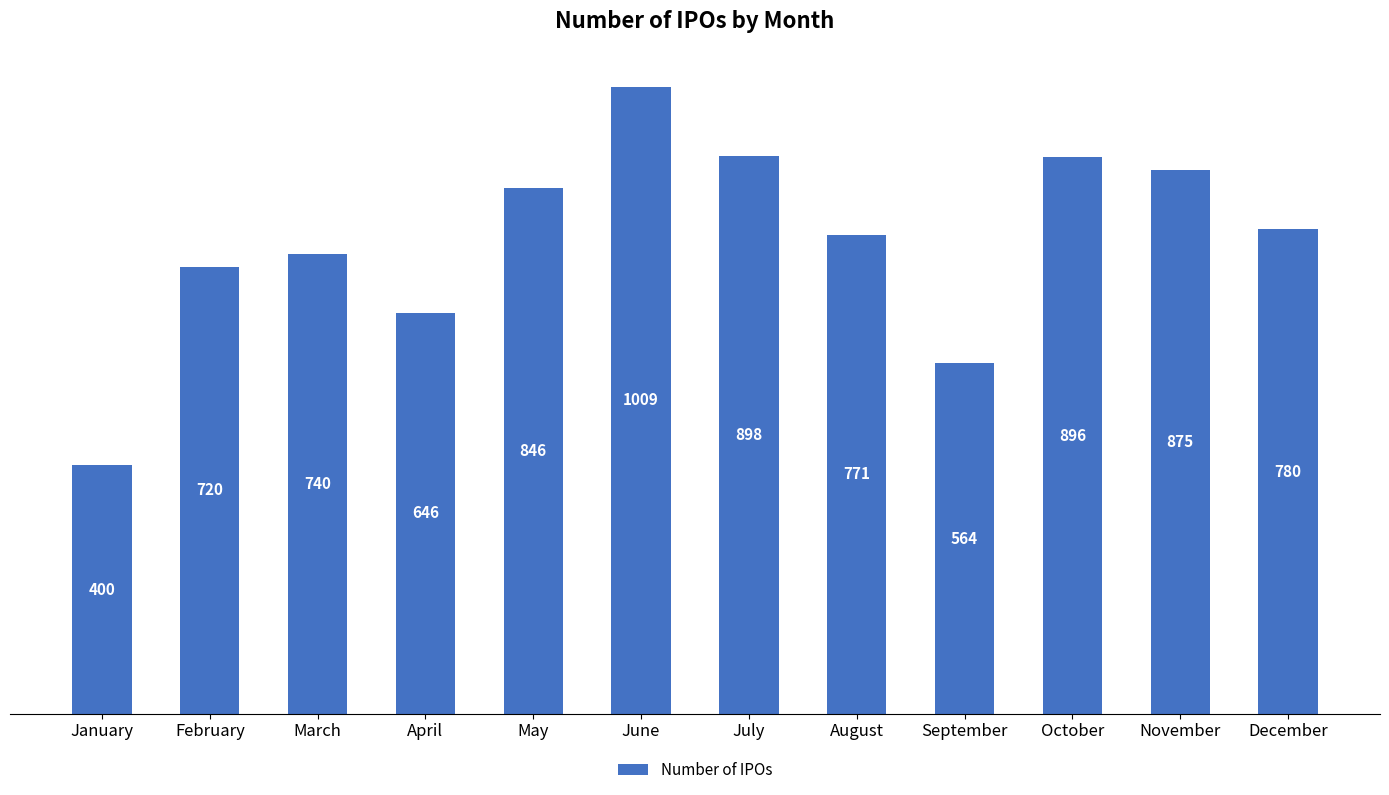

How many data points are less than 780?

6